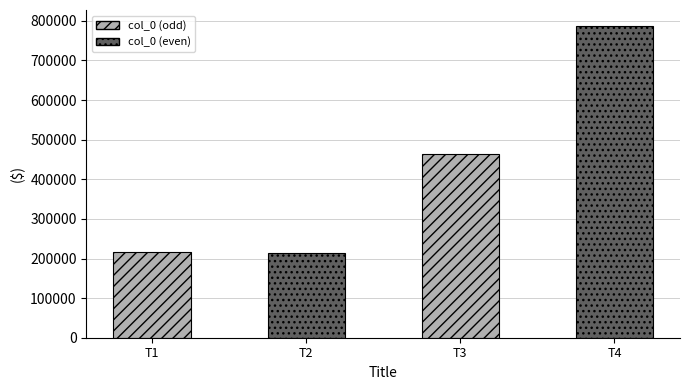

Between T1 and T3, which is larger?

T3